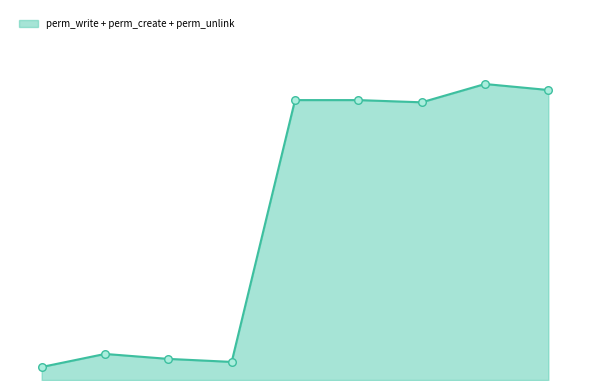

Is this an area chart (filled region under the line)?

Yes